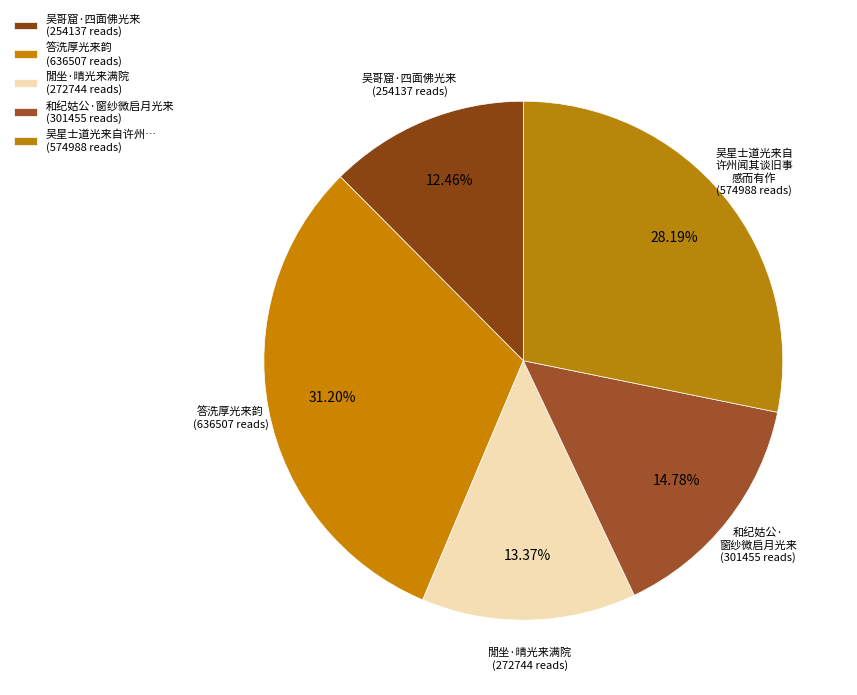

How many segments does this pie chart have?

5